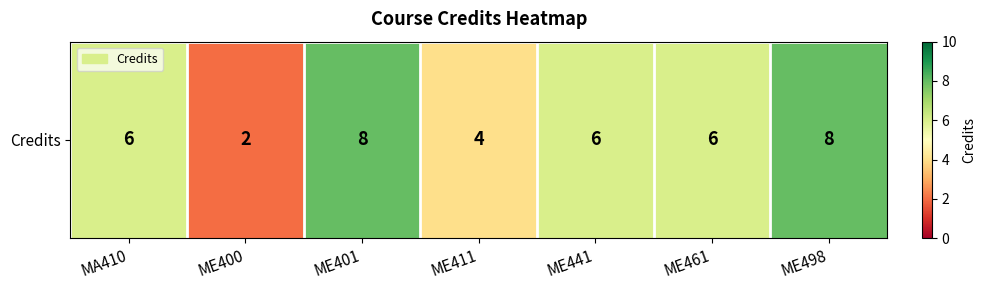

List the labels in order of value, smallest first.

ME400, ME411, MA410, ME441, ME461, ME401, ME498